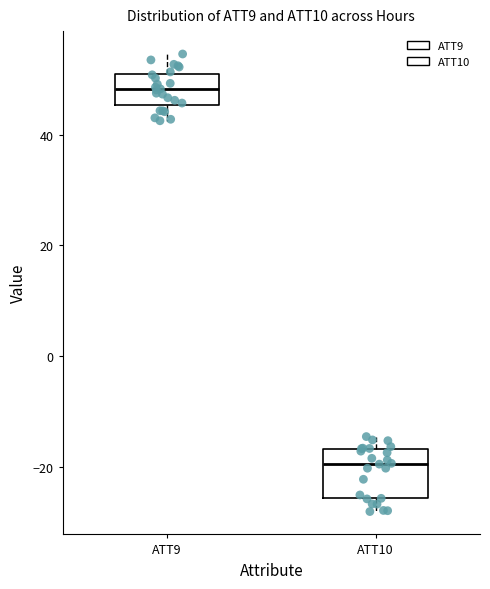

Reading left to right, read every box against the y-axis: the position of its median line, the range the box covers, and the ends of its whiskers. The values are not printed on the chart, so give them approximately, as read against the axis.

ATT9: median 48, box 46 to 50, whiskers 42 to 54
ATT10: median -20, box -26 to -16, whiskers -28 to -14